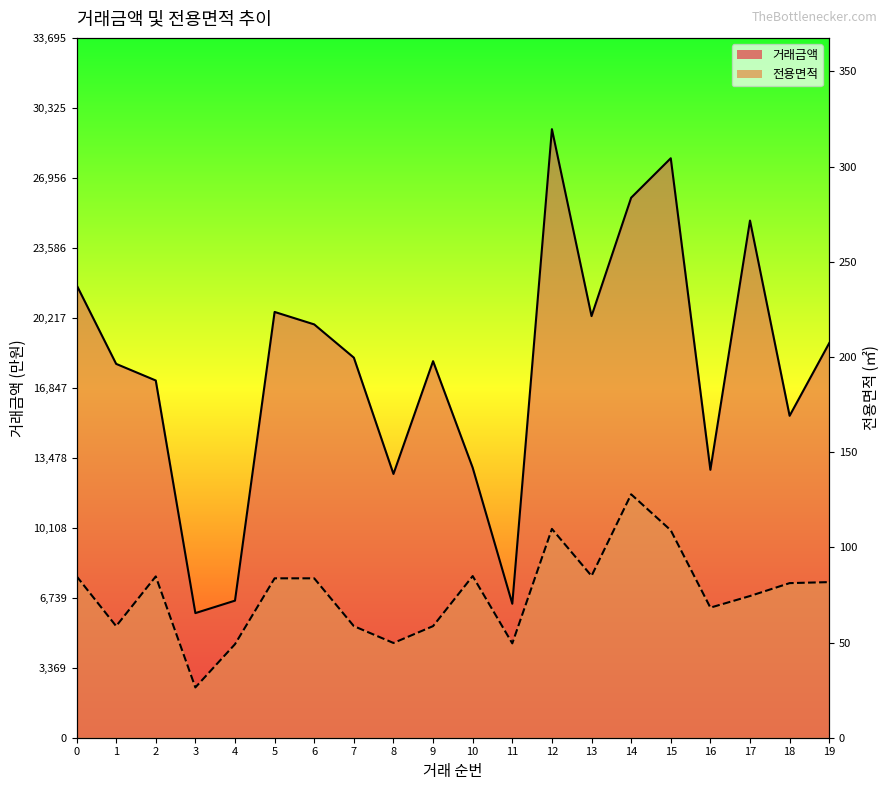

Between 2 and 6, which series saw the biggest shift?

거래금액